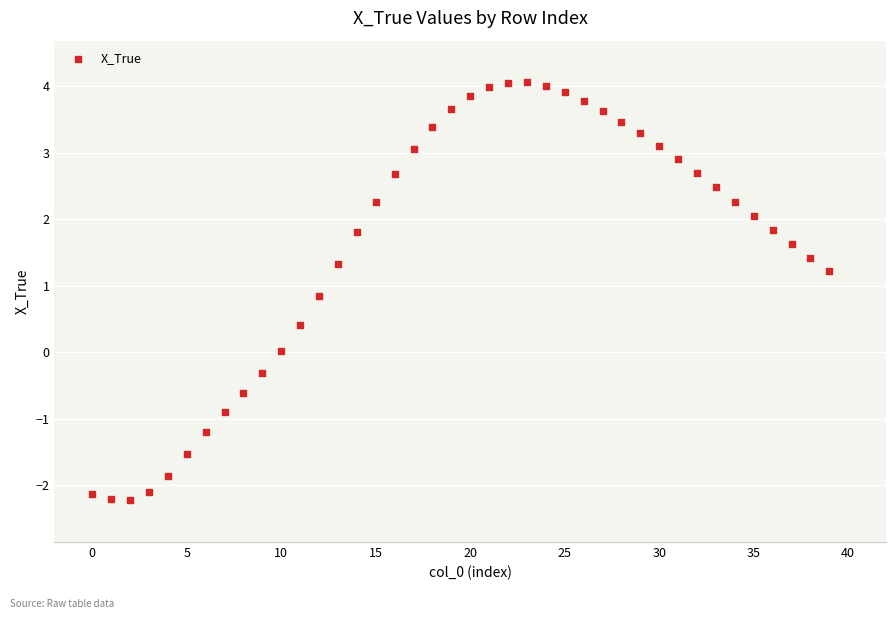

What is the range of Y values (max minus min)?

6.3